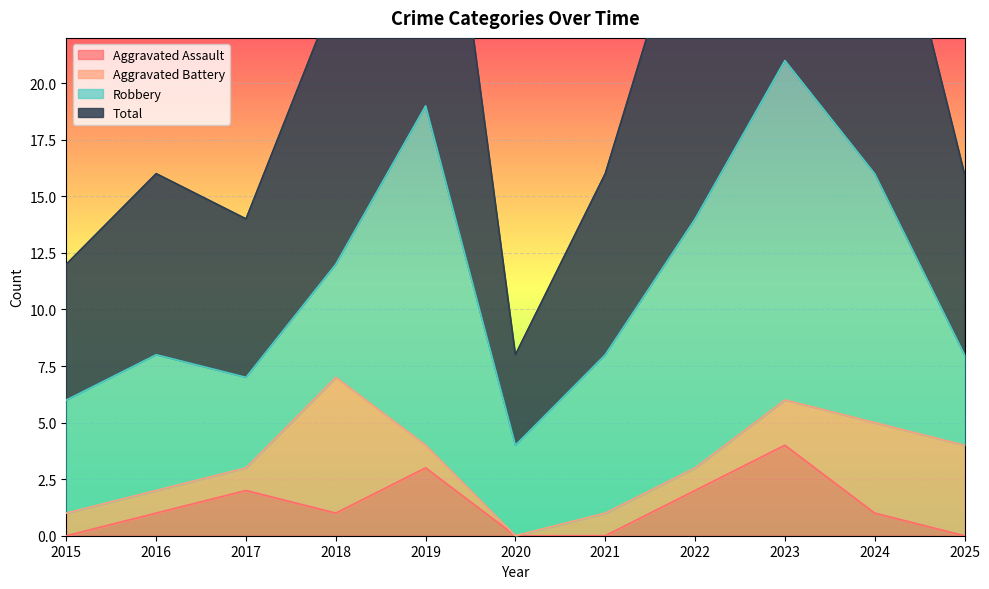

True or false: Total has a value of 16 at 2025.

True